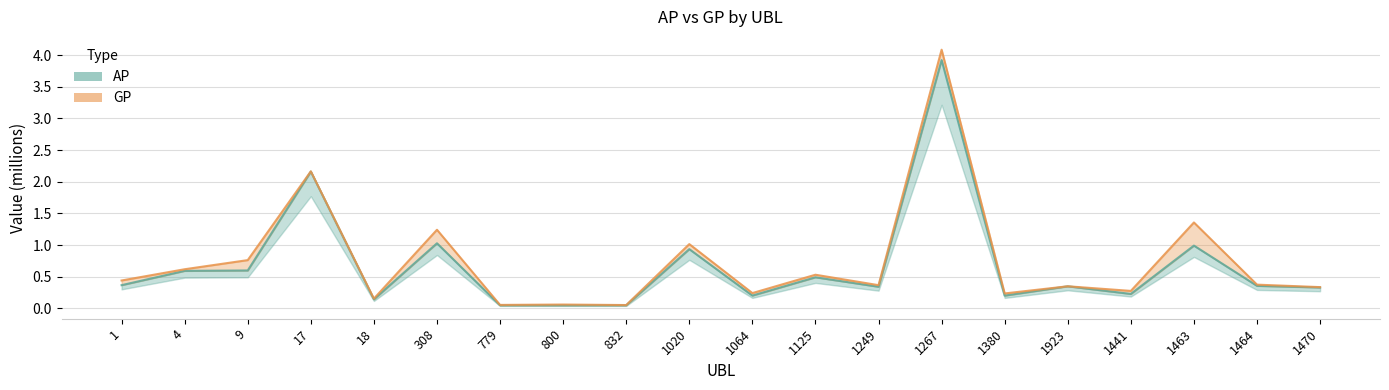

Rank the series by their average value, from highest to lowest.

GP, AP